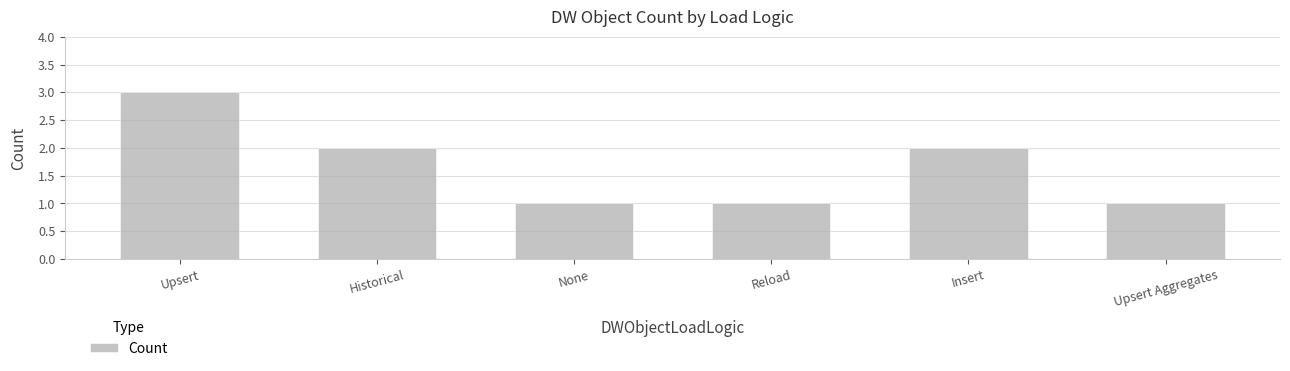

Reading left to right, what are all the values shown in this chart?

3	2	1	1	2	1